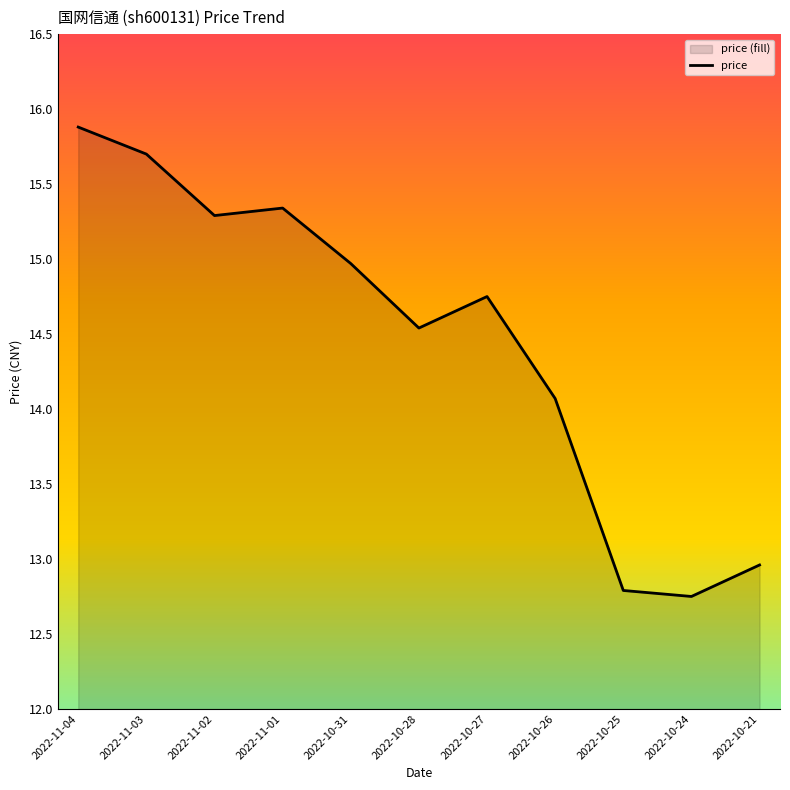

What is the value of the 8th point from the left?

14.1